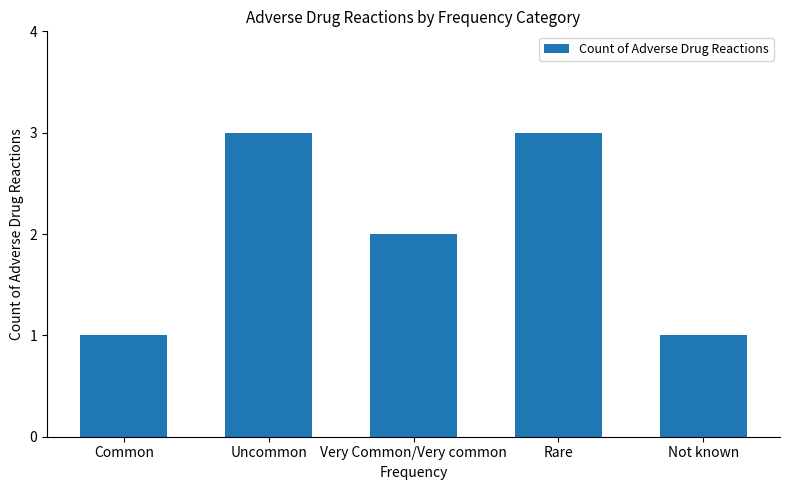

What is the sum of all values?

10